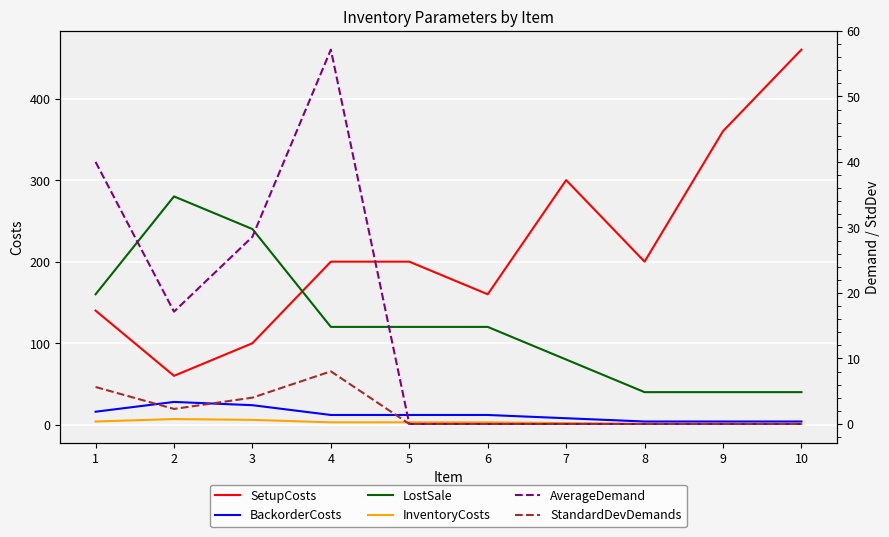

How many data points in SetupCosts are less than 200?

4